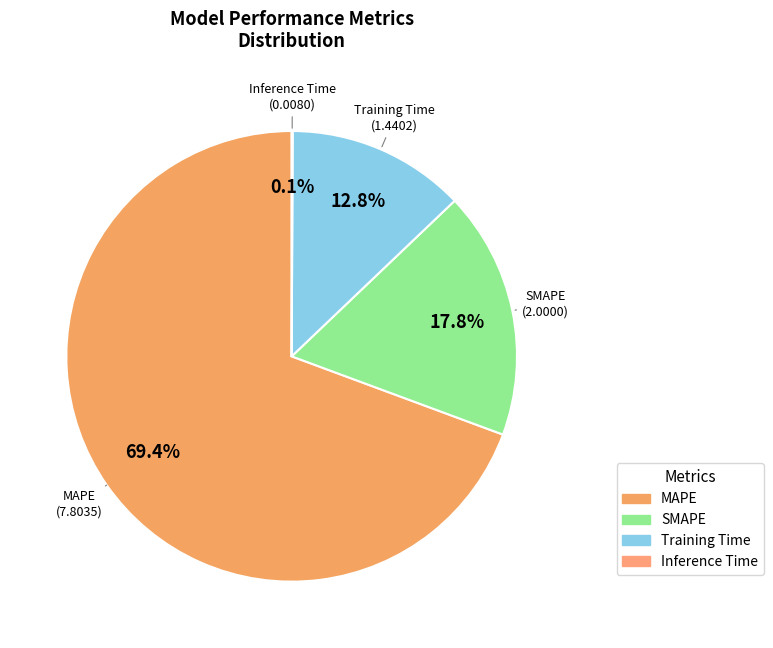

Is there a majority slice in this chart?

Yes